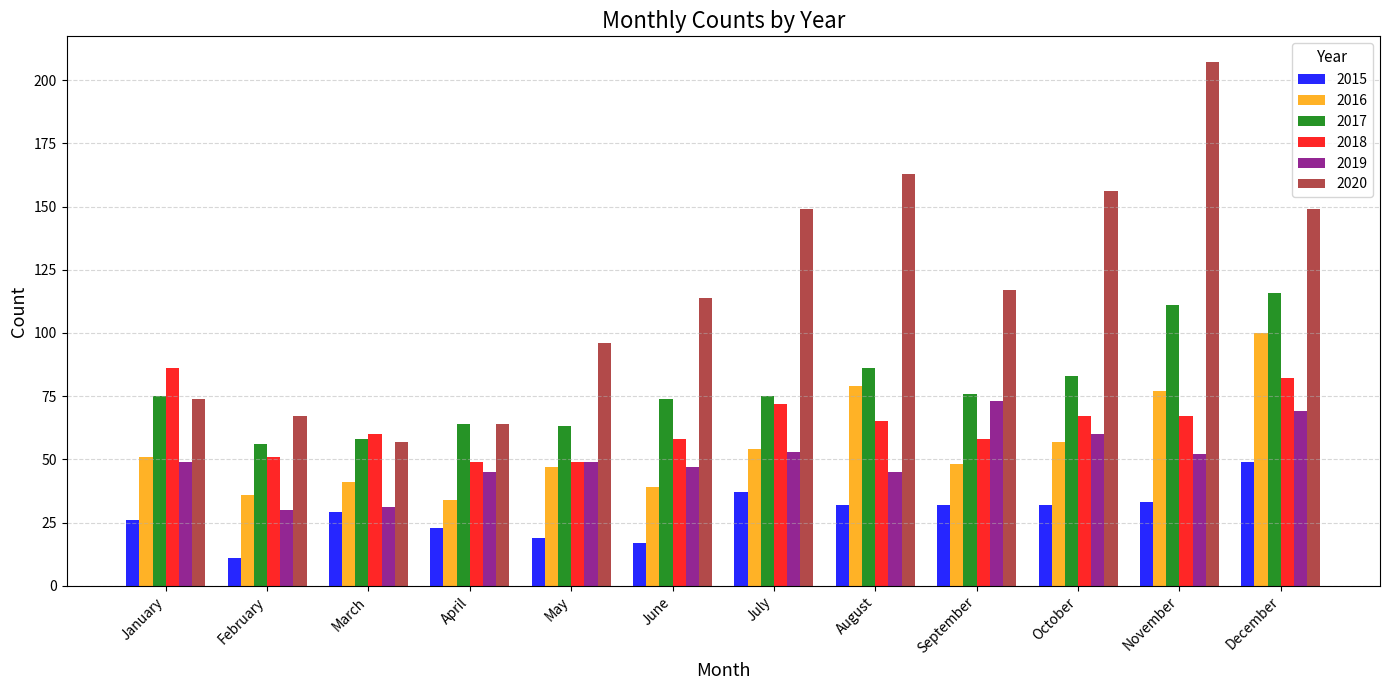

What is the approximate value of 2015 at September?

32